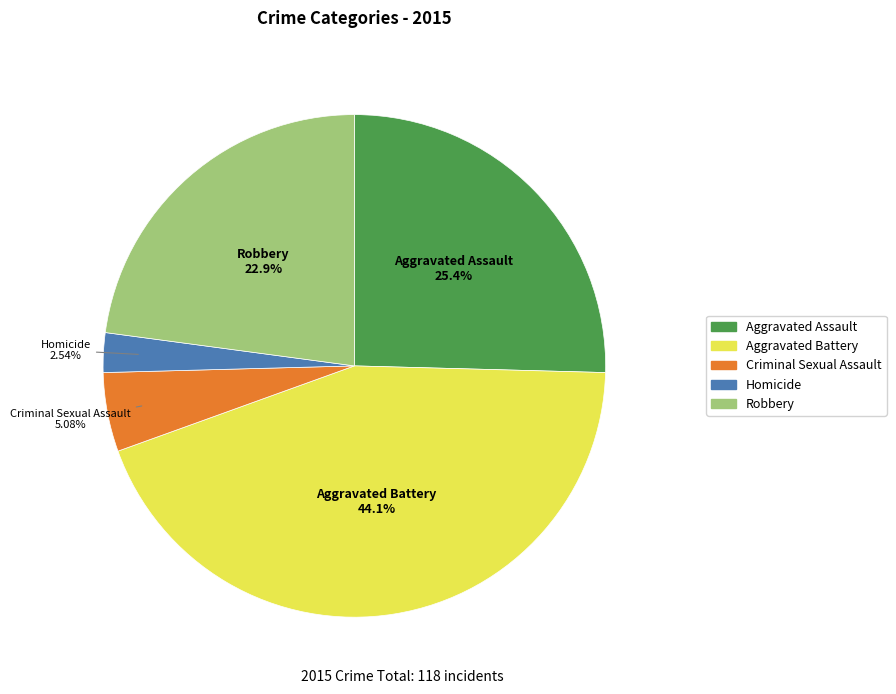

The Criminal Sexual Assault slice represents 5% of the pie. True or false?

True